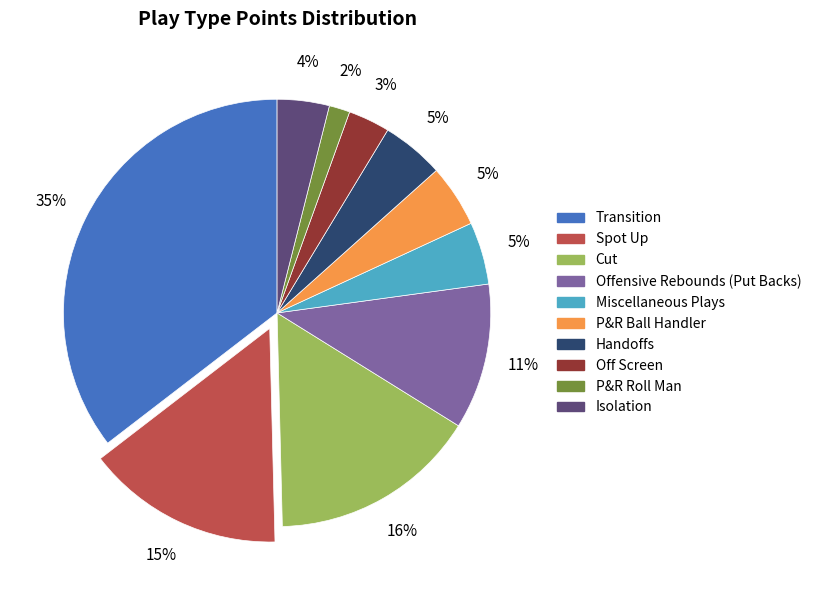

Is it true that Spot Up is 15% of the pie?

True